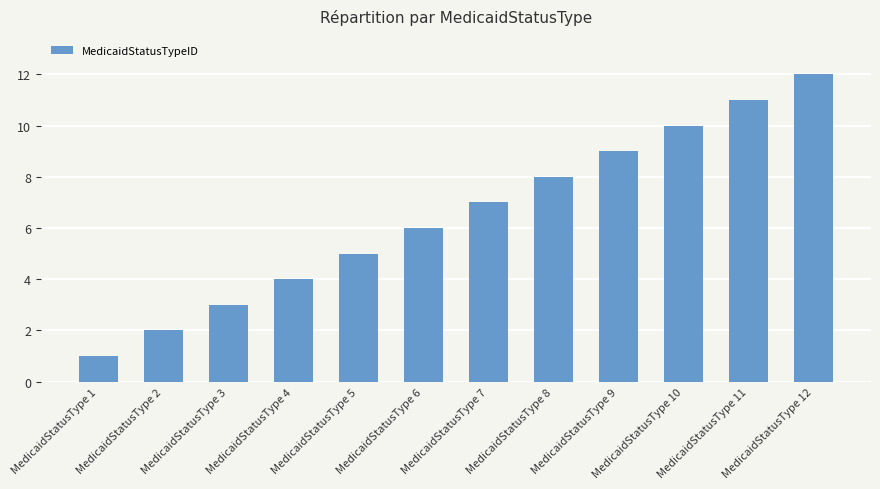

How many values are below 7?

6